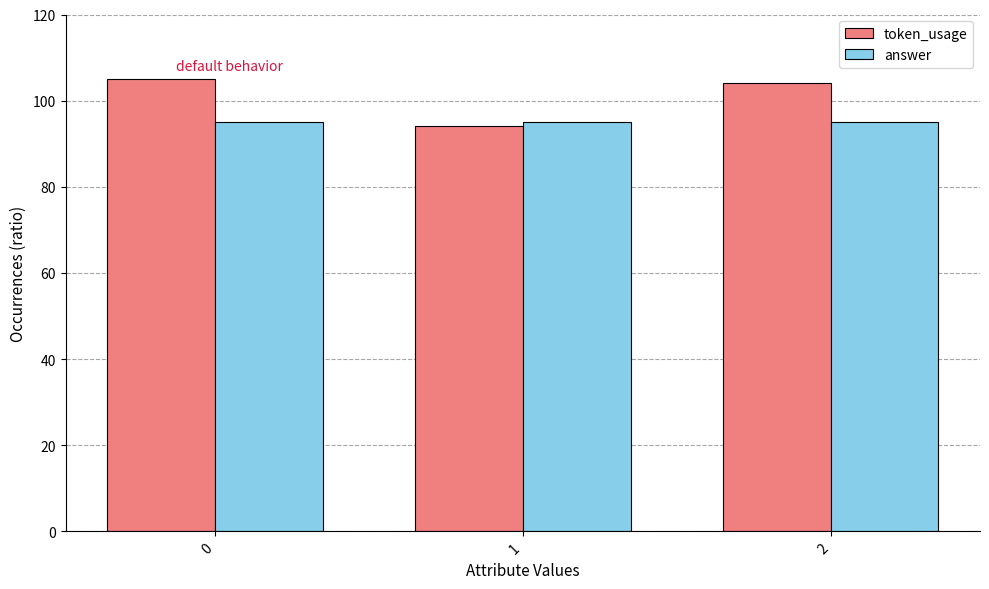

What value does the answer series have at 0?

95